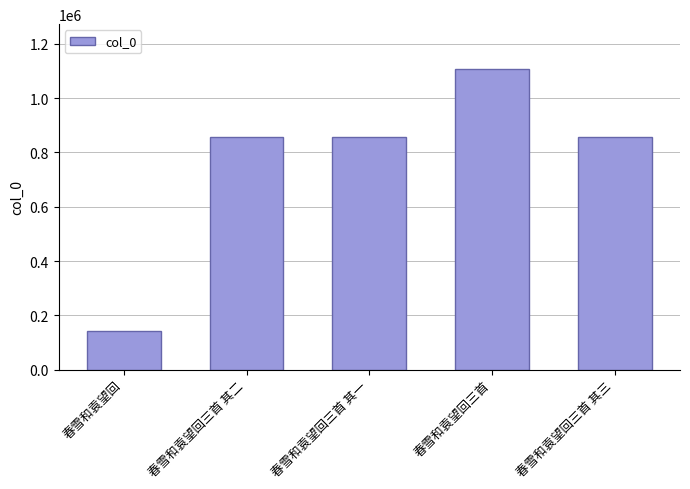

True or false: the data shows 34597 at 春雪和袁望回.

False